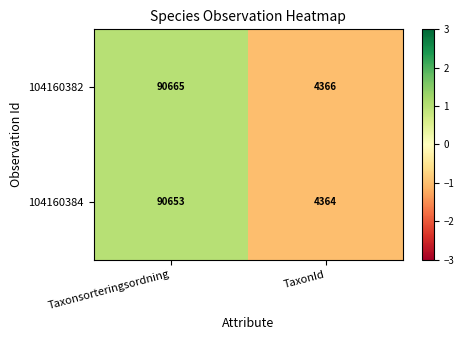

Is it true that 104160384 equals 90653 at Taxonsorteringsordning?

True